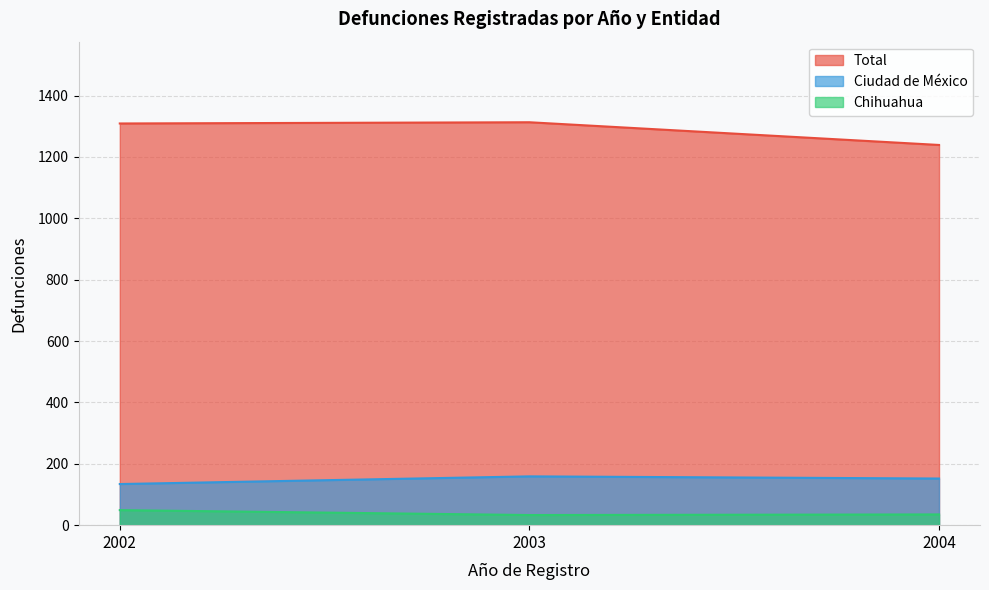

What is the difference between the highest and lowest values at 2004?

1204